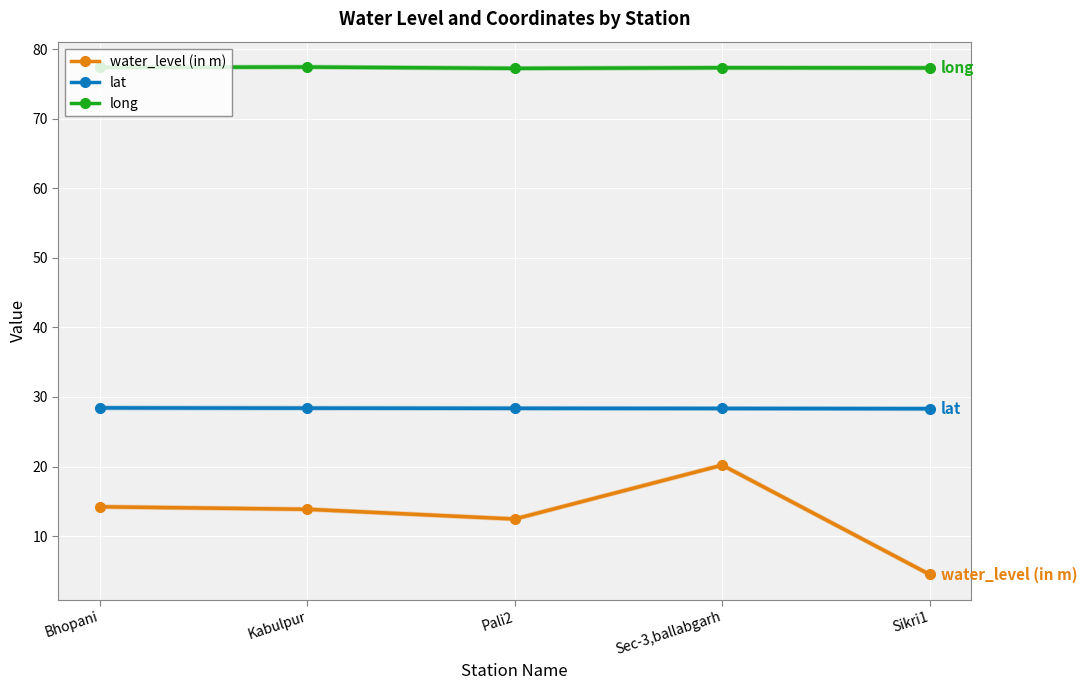

Does the chart display data point markers on the line(s)?

Yes